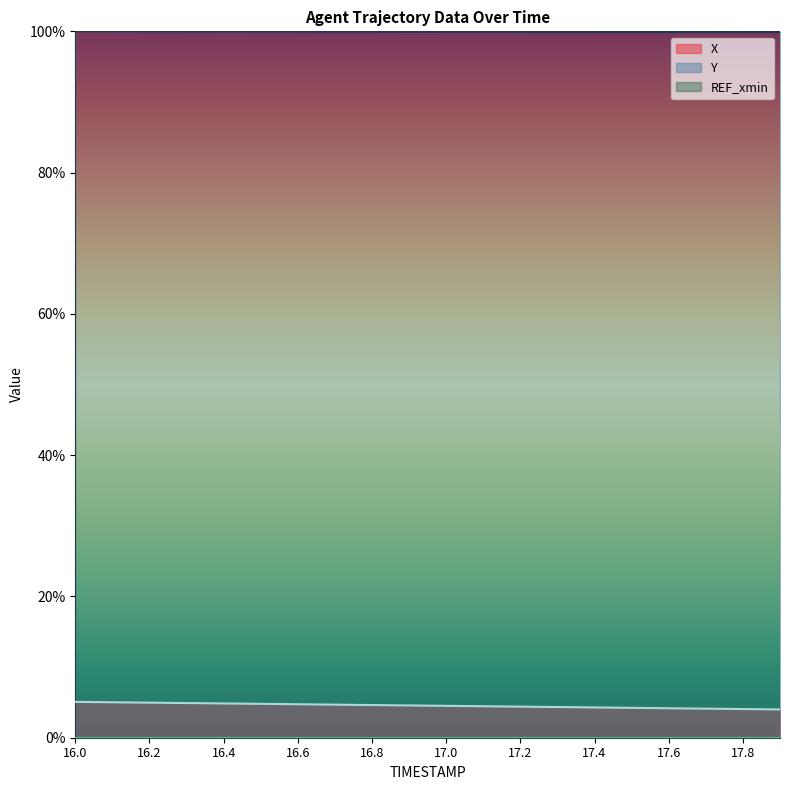

Between 16.5 and 17.8, which series saw the biggest shift?

X